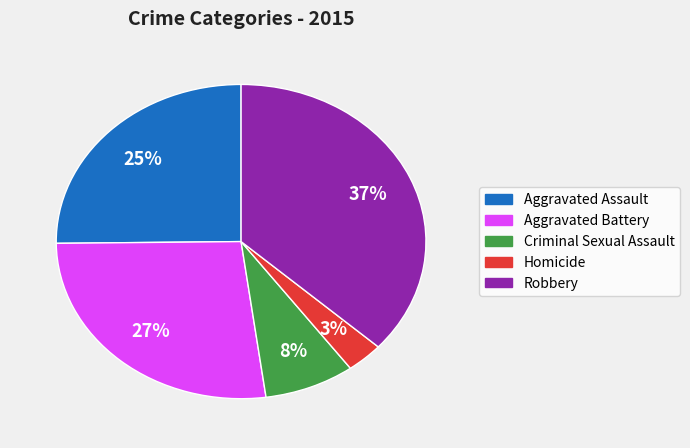

Combined, do Robbery and Criminal Sexual Assault account for over 50%?

No